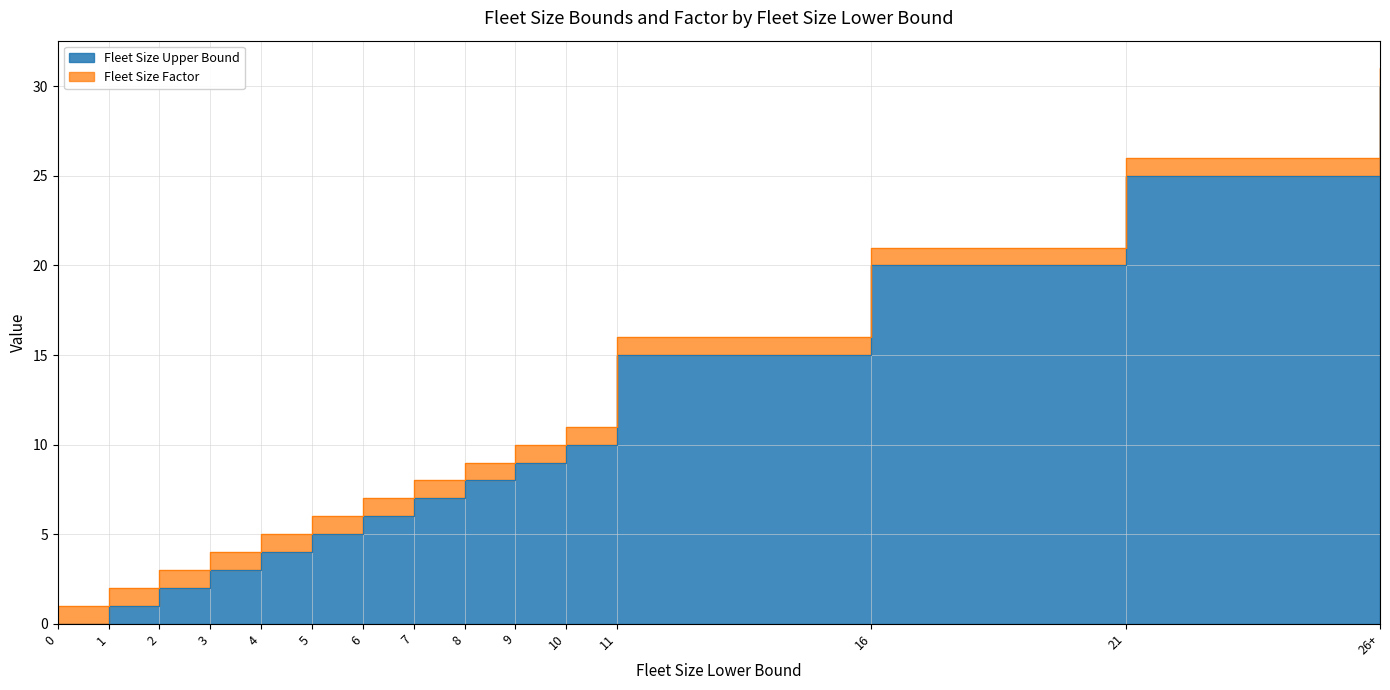

What is the greatest value displayed?

30